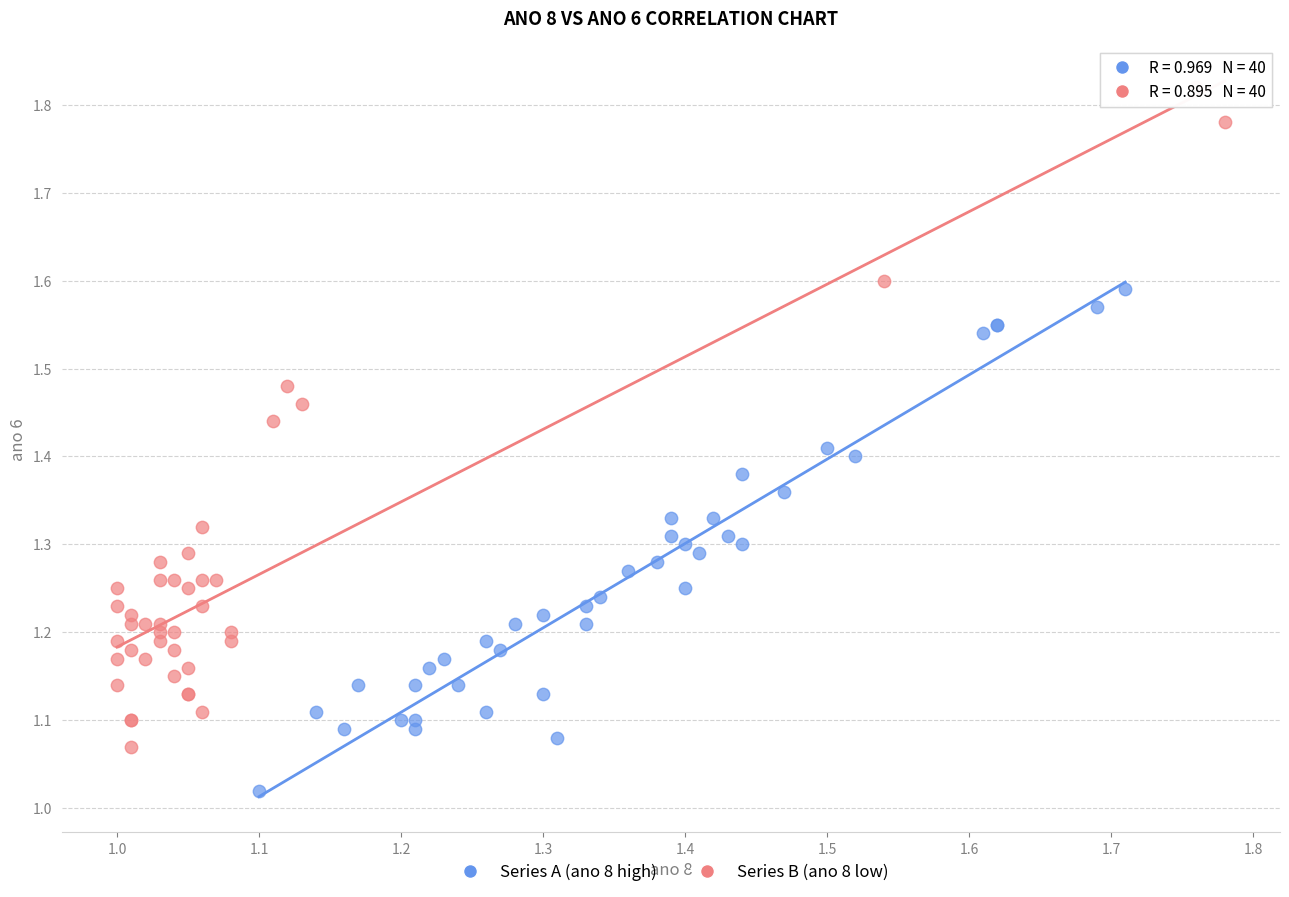

Which series has the widest spread of Y values?

Series B (ano 8 low)